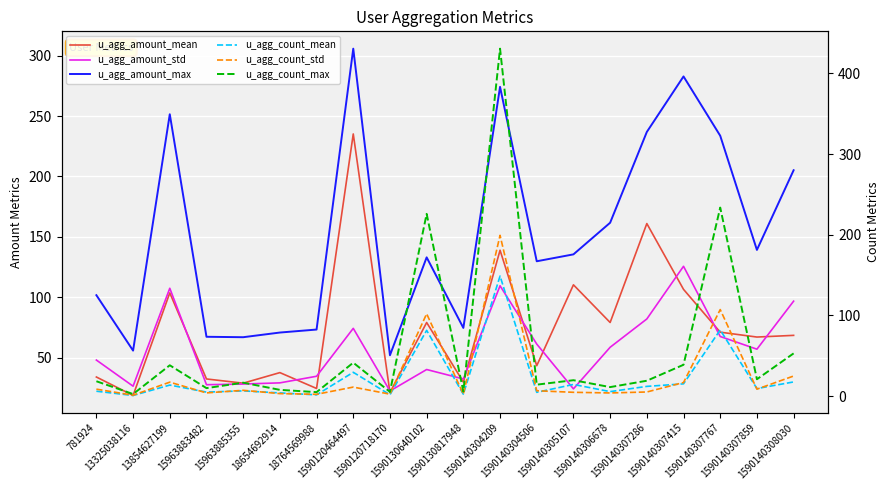

Which series changed the most between 13325038116 and 1590120464497?

u_agg_amount_max